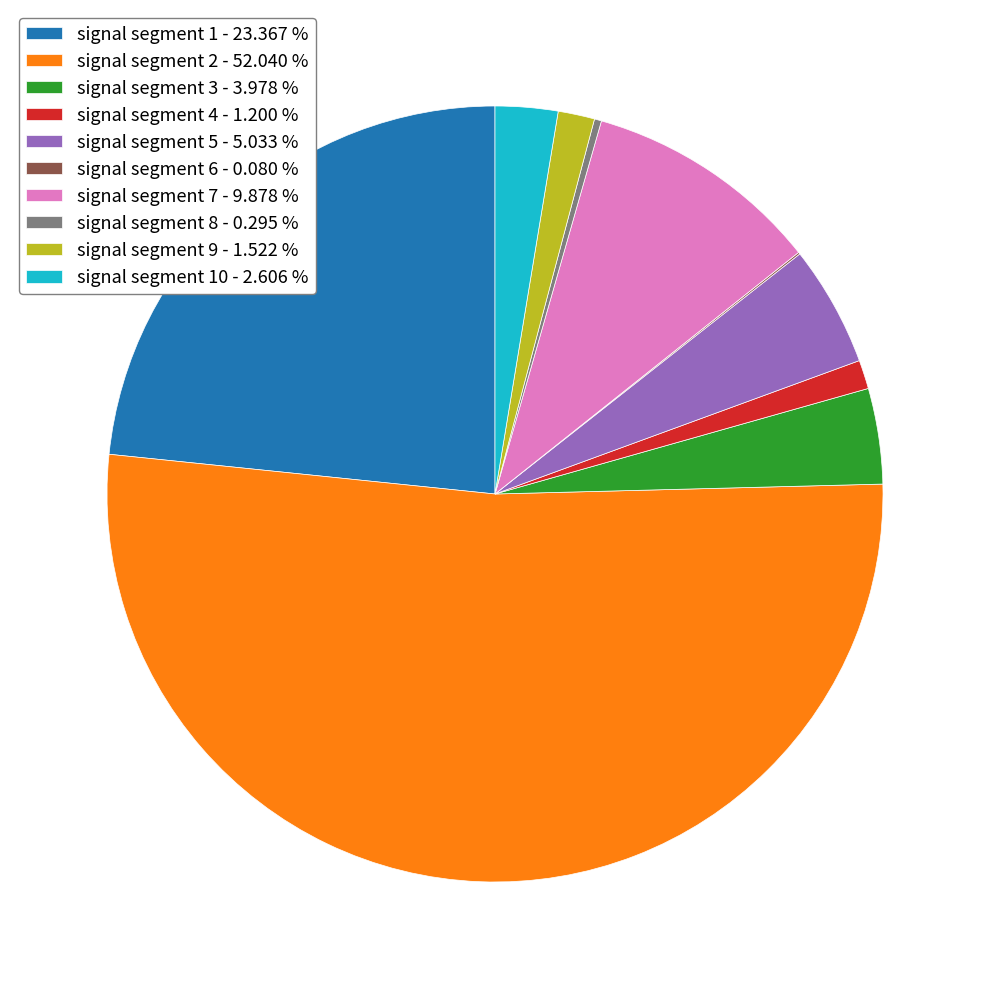

Which has a higher value, signal segment 2 - 52.040 % or signal segment 10 - 2.606 %?

signal segment 2 - 52.040 %